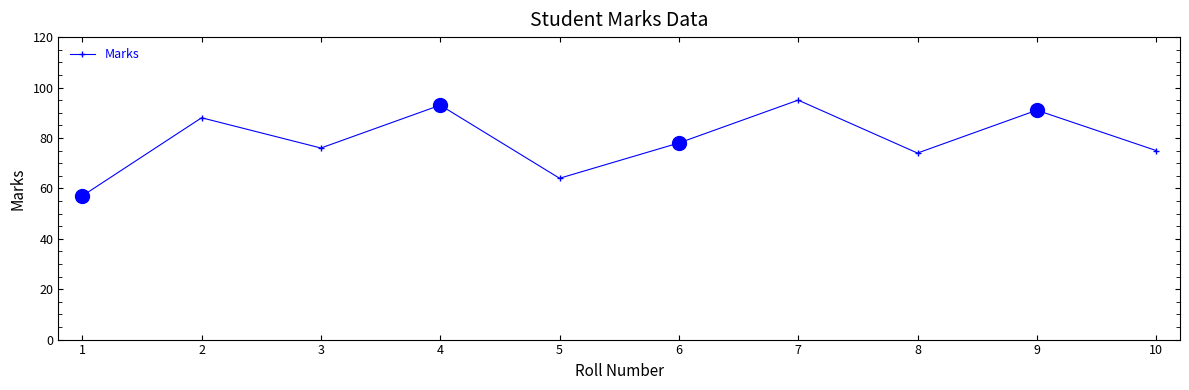

What is the difference between the second highest and second lowest values?

29